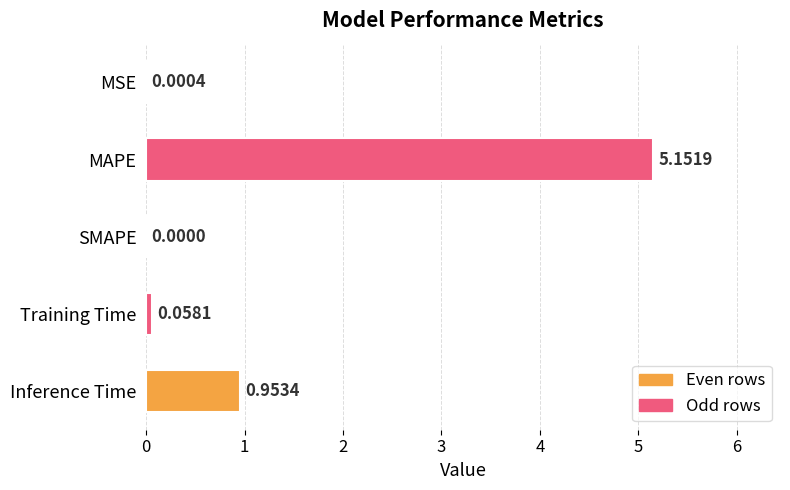

Count the number of categories in the chart.

5